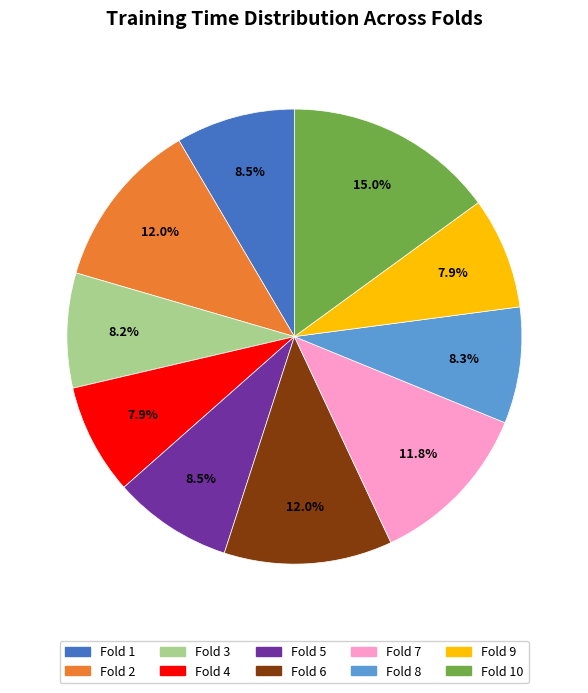

What is the largest slice in the pie chart?

Fold 10